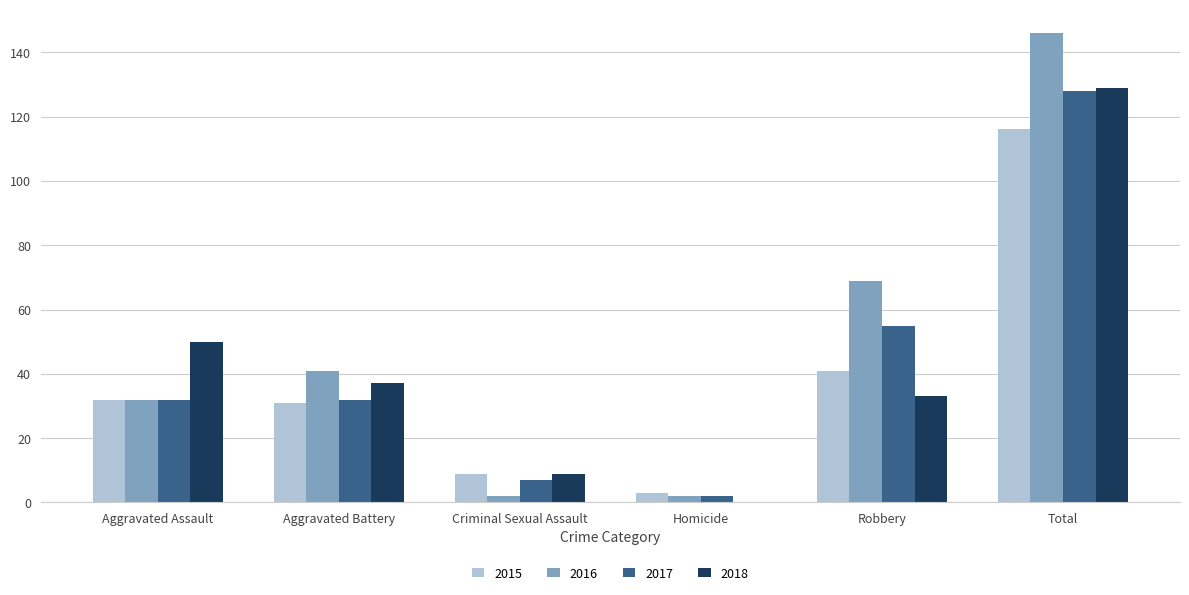

Reading left to right, list all the values displayed in this chart.

2015: 32	31	9	3	41	116
2016: 32	41	2	2	69	146
2017: 32	32	7	2	55	128
2018: 50	37	9	0	33	129